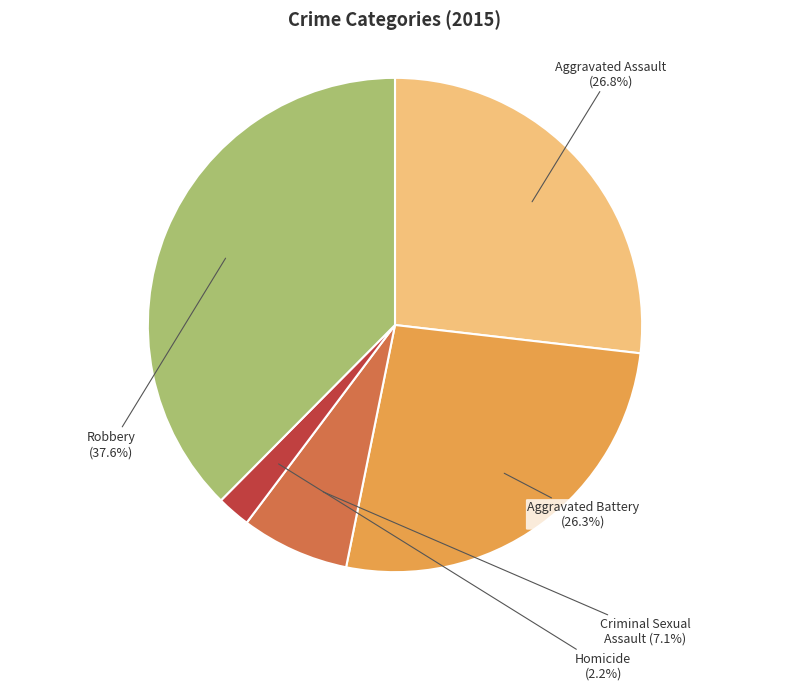

Does any single category account for the majority?

No